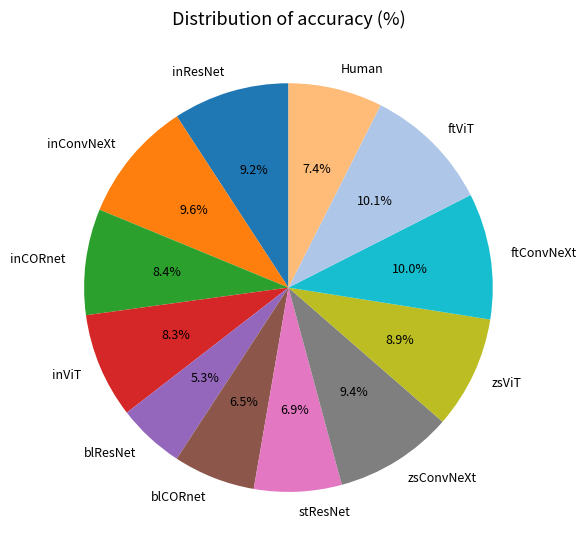

Is there any slice that represents more than half of the pie?

No